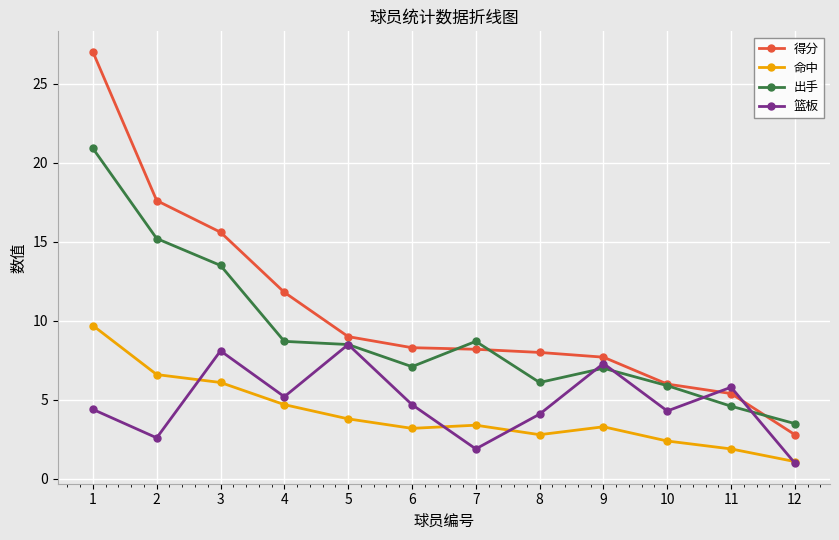

What is the difference between the 命中 values at 4 and 3?

1.4